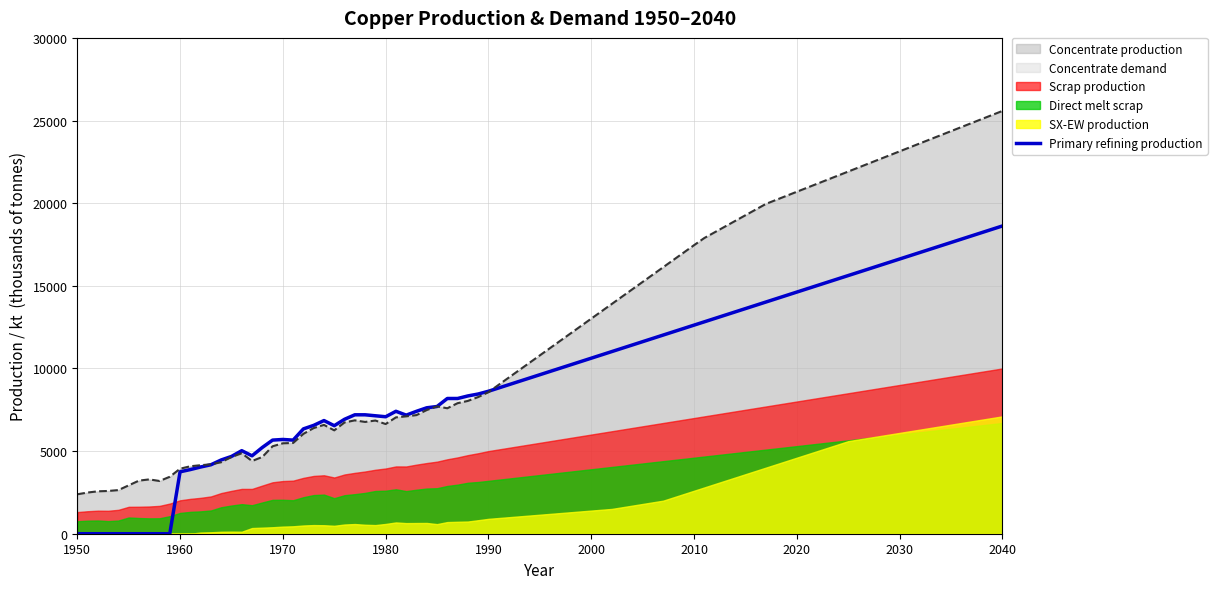

True or false: Scrap production and Concentrate production intersect in this chart.

False